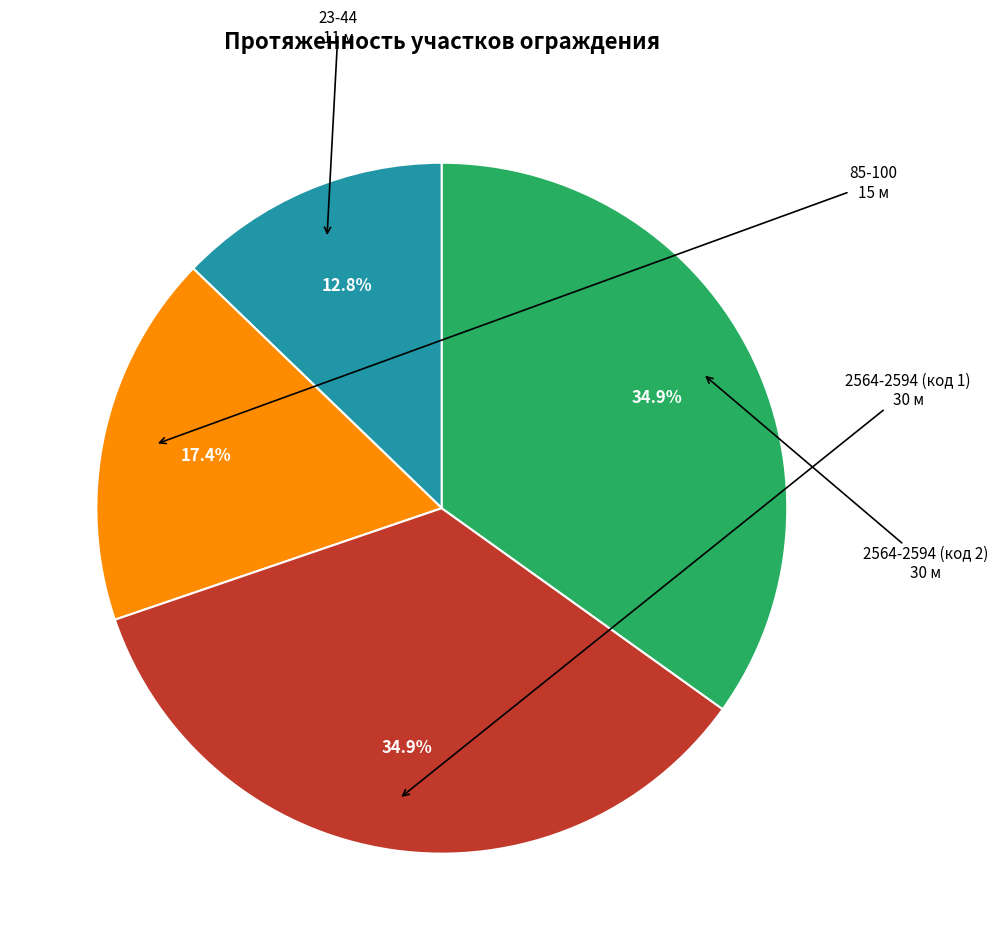

What percentage is the 2564-2594 (код 1) slice, to the nearest percent?

35%